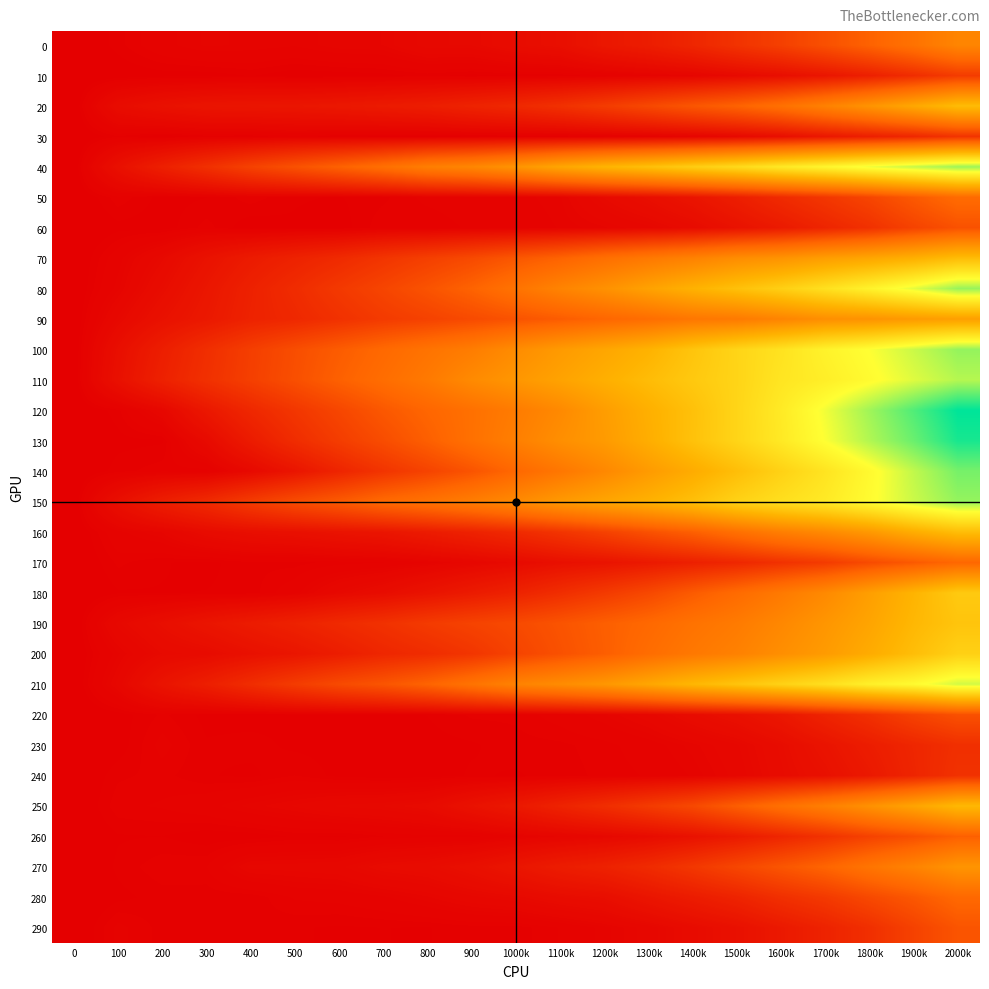

Reading left to right, list all the values displayed in this chart.

0: 0=0.0	100=5.9	200=12.7	300=17.0	400=15.9	500=14.5	600=18.2	700=18.8	800=28.0	900=28.3	1000k=38.4	1100k=45.1	1200k=69.7	1300k=86.8	1400k=113.1	1500k=150.4	1600k=188.8	1700k=236.0	1800k=289.4	1900k=349.2	2000k=423.6
10: 0=0.0	100=1.8	200=3.2	300=2.9	400=5.0	500=2.3	600=2.8	700=3.7	800=5.6	900=3.6	1000k=4.8	1100k=5.4	1200k=8.5	1300k=13.6	1400k=18.4	1500k=30.0	1600k=43.7	1700k=64.5	1800k=94.4	1900k=133.7	2000k=176.7
20: 0=0.0	100=37.7	200=51.9	300=61.5	400=64.0	500=65.6	600=71.5	700=80.0	800=88.7	900=105.1	1000k=120.7	1100k=144.4	1200k=177.7	1300k=214.4	1400k=254.6	1500k=291.5	1600k=342.5	1700k=408.6	1800k=481.1	1900k=559.1	2000k=638.5
30: 0=0.0	100=6.7	200=2.4	300=5.6	400=5.0	500=8.1	600=4.2	700=3.0	800=2.0	900=3.4	1000k=3.7	1100k=4.3	1200k=7.0	1300k=10.7	1400k=16.4	1500k=27.4	1600k=44.6	1700k=70.1	1800k=92.6	1900k=117.7	2000k=153.5
40: 0=0.0	100=48.1	200=94.9	300=142.1	400=194.5	500=240.4	600=288.1	700=338.2	800=397.2	900=429.4	1000k=483.1	1100k=552.5	1200k=608.5	1300k=655.1	1400k=707.8	1500k=756.2	1600k=816.3	1700k=866.1	1800k=921.3	1900k=968.7	2000k=1015.5
50: 0=0.0	100=8.7	200=3.5	300=4.6	400=8.3	500=5.0	600=4.5	700=6.4	800=10.4	900=11.6	1000k=12.5	1100k=15.9	1200k=30.9	1300k=43.7	1400k=62.1	1500k=90.0	1600k=126.6	1700k=162.3	1800k=204.5	1900k=263.2	2000k=321.9
60: 0=0.0	100=3.6	200=3.0	300=8.1	400=2.4	500=4.2	600=2.9	700=8.9	800=7.1	900=10.1	1000k=10.6	1100k=14.4	1200k=18.2	1300k=24.5	1400k=35.2	1500k=54.9	1600k=77.9	1700k=109.9	1800k=144.9	1900k=197.2	2000k=240.1
70: 0=0.0	100=12.2	200=29.4	300=54.4	400=80.7	500=101.9	600=125.3	700=156.6	800=187.2	900=218.1	1000k=256.4	1100k=292.5	1200k=337.3	1300k=374.5	1400k=411.0	1500k=454.2	1600k=479.8	1700k=520.2	1800k=552.6	1900k=590.1	2000k=639.9
80: 0=0.0	100=15.6	200=39.3	300=66.8	400=98.8	500=130.0	600=168.8	700=203.9	800=245.2	900=292.9	1000k=353.6	1100k=417.2	1200k=469.8	1300k=535.8	1400k=598.1	1500k=655.4	1600k=714.4	1700k=780.9	1800k=852.9	1900k=930.3	2000k=1019.6
90: 0=0.0	100=26.8	200=52.3	300=73.9	400=102.3	500=119.3	600=145.6	700=173.9	800=194.1	900=219.9	1000k=244.8	1100k=270.9	1200k=302.7	1300k=331.1	1400k=366.8	1500k=379.7	1600k=419.5	1700k=461.2	1800k=477.4	1900k=506.8	2000k=525.8
100: 0=0.0	100=44.1	200=89.4	300=136.9	400=184.0	500=228.7	600=271.3	700=312.9	800=352.7	900=390.8	1000k=450.6	1100k=505.6	1200k=551.8	1300k=601.0	1400k=671.5	1500k=735.6	1600k=789.0	1700k=852.1	1800k=901.1	1900k=961.0	2000k=1024.2
110: 0=0.0	100=49.3	200=98.4	300=143.7	400=187.4	500=233.7	600=285.0	700=330.2	800=378.1	900=443.9	1000k=491.5	1100k=538.8	1200k=587.7	1300k=639.3	1400k=688.4	1500k=734.6	1600k=800.1	1700k=835.5	1800k=884.0	1900k=937.1	2000k=986.4
120: 0=0.0	100=6.2	200=23.7	300=70.3	400=117.3	500=160.8	600=207.1	700=259.0	800=302.3	900=342.3	1000k=385.8	1100k=439.0	1200k=516.5	1300k=589.3	1400k=656.8	1500k=736.6	1600k=820.5	1700k=915.4	1800k=1010.6	1900k=1104.0	2000k=1200.6
130: 0=0.0	100=3.6	200=4.2	300=32.0	400=81.0	500=131.9	600=179.6	700=225.8	800=280.3	900=343.0	1000k=399.7	1100k=461.3	1200k=507.1	1300k=581.3	1400k=661.0	1500k=735.5	1600k=815.4	1700k=902.0	1800k=990.3	1900k=1073.8	2000k=1171.1
140: 0=0.0	100=6.1	200=8.5	300=7.5	400=28.3	500=62.0	600=108.0	700=154.3	800=198.3	900=247.4	1000k=309.2	1100k=366.2	1200k=433.0	1300k=507.4	1400k=574.0	1500k=646.8	1600k=723.0	1700k=794.9	1800k=878.2	1900k=972.2	2000k=1059.3
150: 0=0.0	100=45.3	200=90.7	300=126.3	400=177.9	500=226.0	600=267.1	700=316.3	800=350.8	900=393.4	1000k=441.8	1100k=502.7	1200k=549.8	1300k=596.1	1400k=653.4	1500k=725.7	1600k=776.4	1700k=818.7	1800k=886.8	1900k=960.2	2000k=1024.6
160: 0=0.0	100=12.9	200=19.0	300=34.8	400=43.8	500=48.6	600=57.2	700=64.0	800=81.1	900=101.0	1000k=124.8	1100k=155.0	1200k=193.5	1300k=239.0	1400k=282.0	1500k=340.5	1600k=396.9	1700k=441.6	1800k=499.9	1900k=579.6	2000k=644.3
170: 0=0.0	100=7.7	200=4.9	300=3.8	400=6.5	500=6.0	600=7.8	700=9.1	800=14.2	900=22.4	1000k=32.2	1100k=47.8	1200k=57.8	1300k=75.5	1400k=95.0	1500k=115.3	1600k=146.4	1700k=174.4	1800k=221.0	1900k=263.7	2000k=307.4
180: 0=0.0	100=4.3	200=4.5	300=4.8	400=5.7	500=12.3	600=27.3	700=38.6	800=57.6	900=79.5	1000k=102.8	1100k=135.6	1200k=171.7	1300k=213.3	1400k=268.3	1500k=321.1	1600k=377.9	1700k=440.3	1800k=523.2	1900k=606.9	2000k=691.8
190: 0=0.0	100=27.3	200=43.6	300=63.0	400=81.8	500=100.5	600=124.2	700=146.4	800=173.6	900=197.6	1000k=218.1	1100k=247.0	1200k=280.0	1300k=311.4	1400k=350.4	1500k=383.1	1600k=433.0	1700k=488.6	1800k=546.3	1900k=621.1	2000k=671.7
200: 0=0.0	100=15.8	200=30.6	300=35.3	400=50.3	500=64.2	600=86.7	700=113.8	800=131.9	900=158.0	1000k=199.0	1100k=238.3	1200k=276.9	1300k=327.9	1400k=372.6	1500k=407.8	1600k=460.4	1700k=509.3	1800k=573.2	1900k=645.4	2000k=719.1
210: 0=0.0	100=22.5	200=59.0	300=91.3	400=133.5	500=177.3	600=218.9	700=250.5	800=294.5	900=353.6	1000k=413.3	1100k=450.8	1200k=493.2	1300k=553.8	1400k=618.6	1500k=670.9	1600k=725.1	1700k=776.3	1800k=843.1	1900k=885.1	2000k=953.4
220: 0=0.0	100=3.2	200=7.5	300=3.8	400=3.4	500=4.2	600=4.5	700=4.0	800=4.7	900=7.5	1000k=7.6	1100k=11.1	1200k=16.3	1300k=23.7	1400k=36.8	1500k=49.2	1600k=69.4	1700k=105.5	1800k=143.4	1900k=195.8	2000k=237.7
230: 0=0.0	100=2.8	200=10.6	300=5.0	400=5.7	500=4.0	600=3.6	700=3.1	800=3.5	900=4.3	1000k=6.0	1100k=6.5	1200k=8.2	1300k=11.7	1400k=17.6	1500k=25.1	1600k=38.7	1700k=59.4	1800k=86.2	1900k=113.5	2000k=141.0
240: 0=0.0	100=6.5	200=7.9	300=5.0	400=3.9	500=7.1	600=3.7	700=2.6	800=2.8	900=5.1	1000k=4.3	1100k=5.9	1200k=7.7	1300k=9.7	1400k=14.5	1500k=22.6	1600k=36.3	1700k=50.5	1800k=74.5	1900k=109.8	2000k=147.8
250: 0=0.0	100=8.7	200=9.8	300=12.4	400=17.6	500=21.5	600=26.4	700=28.4	800=33.5	900=53.5	1000k=73.6	1100k=103.7	1200k=135.0	1300k=174.1	1400k=214.6	1500k=277.3	1600k=339.8	1700k=398.9	1800k=471.2	1900k=544.1	2000k=624.0
260: 0=0.0	100=4.4	200=4.7	300=2.6	400=2.8	500=5.1	600=4.2	700=6.9	800=8.5	900=8.1	1000k=13.7	1100k=19.3	1200k=25.4	1300k=36.8	1400k=53.4	1500k=77.9	1600k=111.9	1700k=148.6	1800k=194.4	1900k=233.6	2000k=282.9
270: 0=0.0	100=5.3	200=8.8	300=9.3	400=22.3	500=23.0	600=24.7	700=33.6	800=36.8	900=47.9	1000k=64.4	1100k=84.6	1200k=100.1	1300k=126.7	1400k=164.2	1500k=207.2	1600k=252.0	1700k=298.5	1800k=359.2	1900k=416.6	2000k=484.6
280: 0=0.0	100=3.8	200=5.9	300=5.4	400=5.2	500=9.8	600=10.7	700=13.3	800=18.2	900=24.6	1000k=28.8	1100k=37.2	1200k=42.9	1300k=62.9	1400k=83.6	1500k=106.0	1600k=141.0	1700k=170.3	1800k=215.5	1900k=258.4	2000k=312.1
290: 0=0.0	100=10.4	200=6.0	300=4.8	400=6.4	500=5.0	600=4.2	700=4.7	800=4.5	900=5.9	1000k=5.6	1100k=9.5	1200k=15.2	1300k=23.2	1400k=35.8	1500k=49.6	1600k=75.0	1700k=103.2	1800k=139.6	1900k=194.3	2000k=249.0